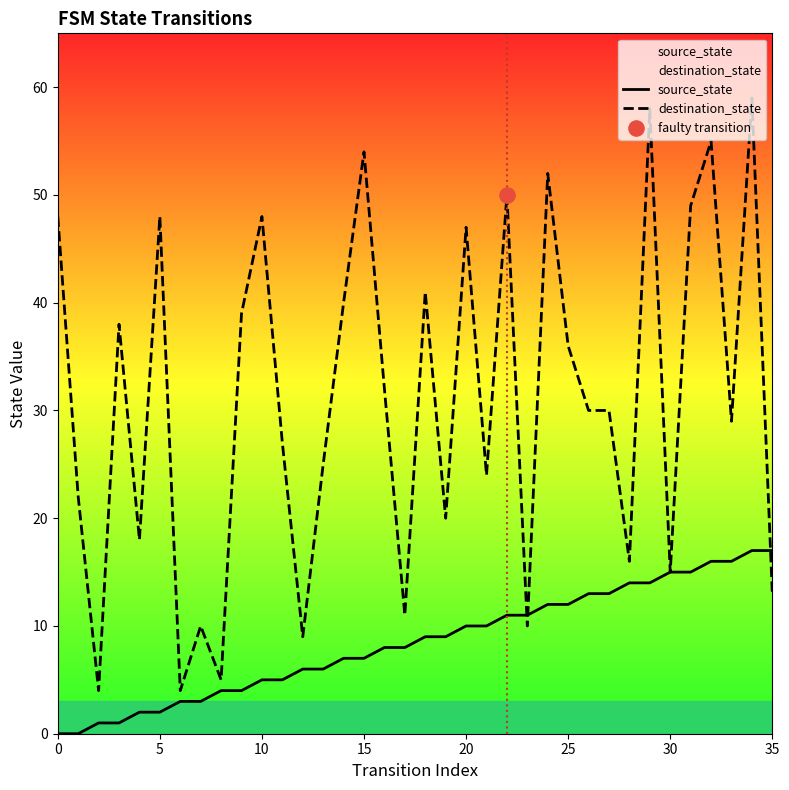

What are all the series names shown in the legend?

source_state, destination_state